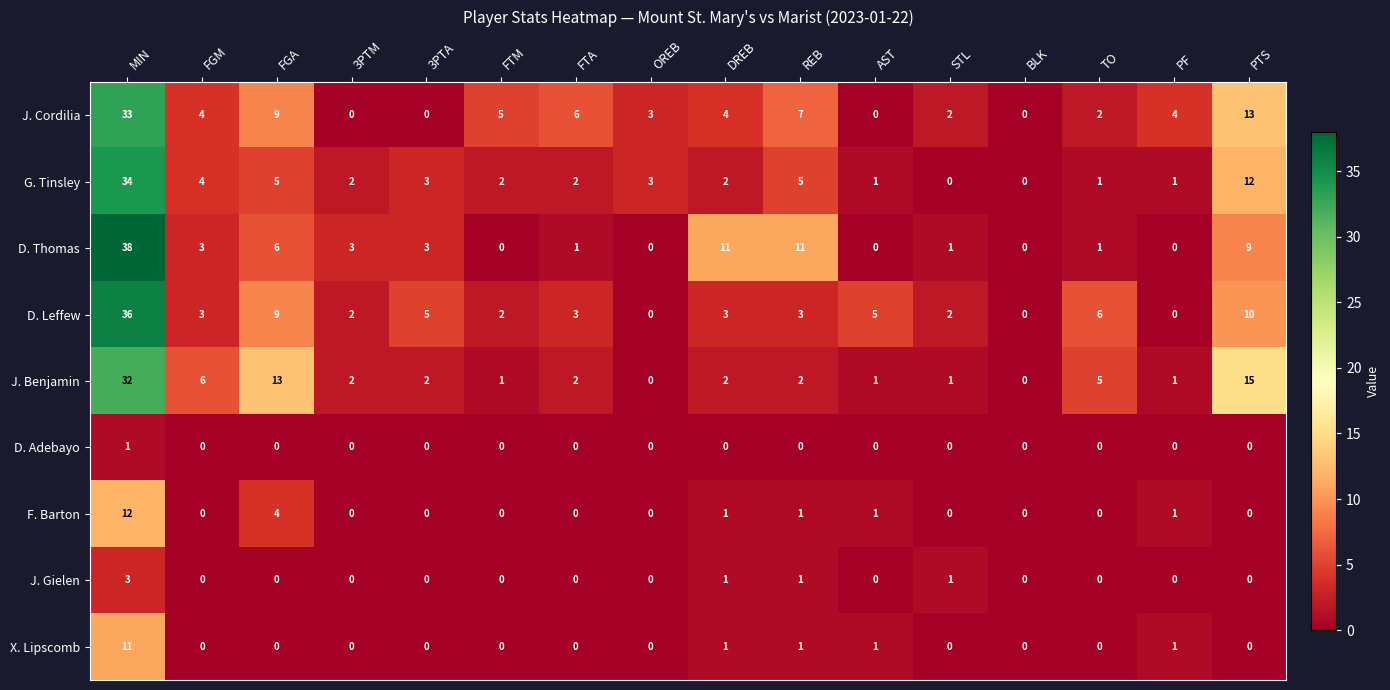

What is the average value of the D. Leffew series?

6